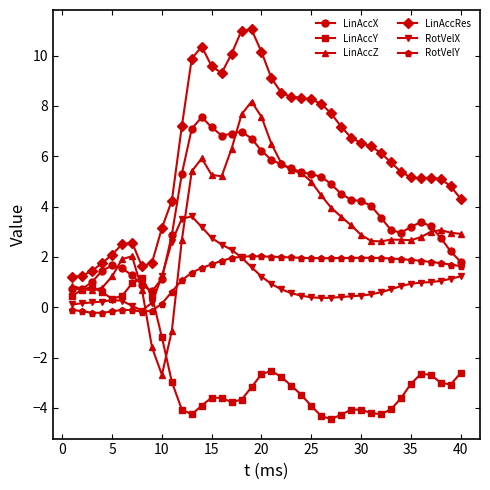

What is the value of the LinAccY point at the 40th from the left?

-2.6